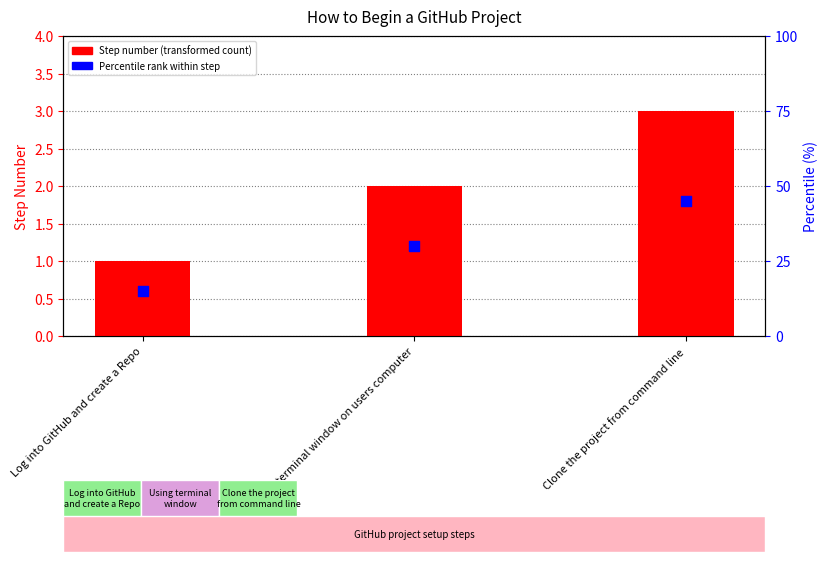

What are all the series names shown in the legend?

Step Number, Percentile rank within step